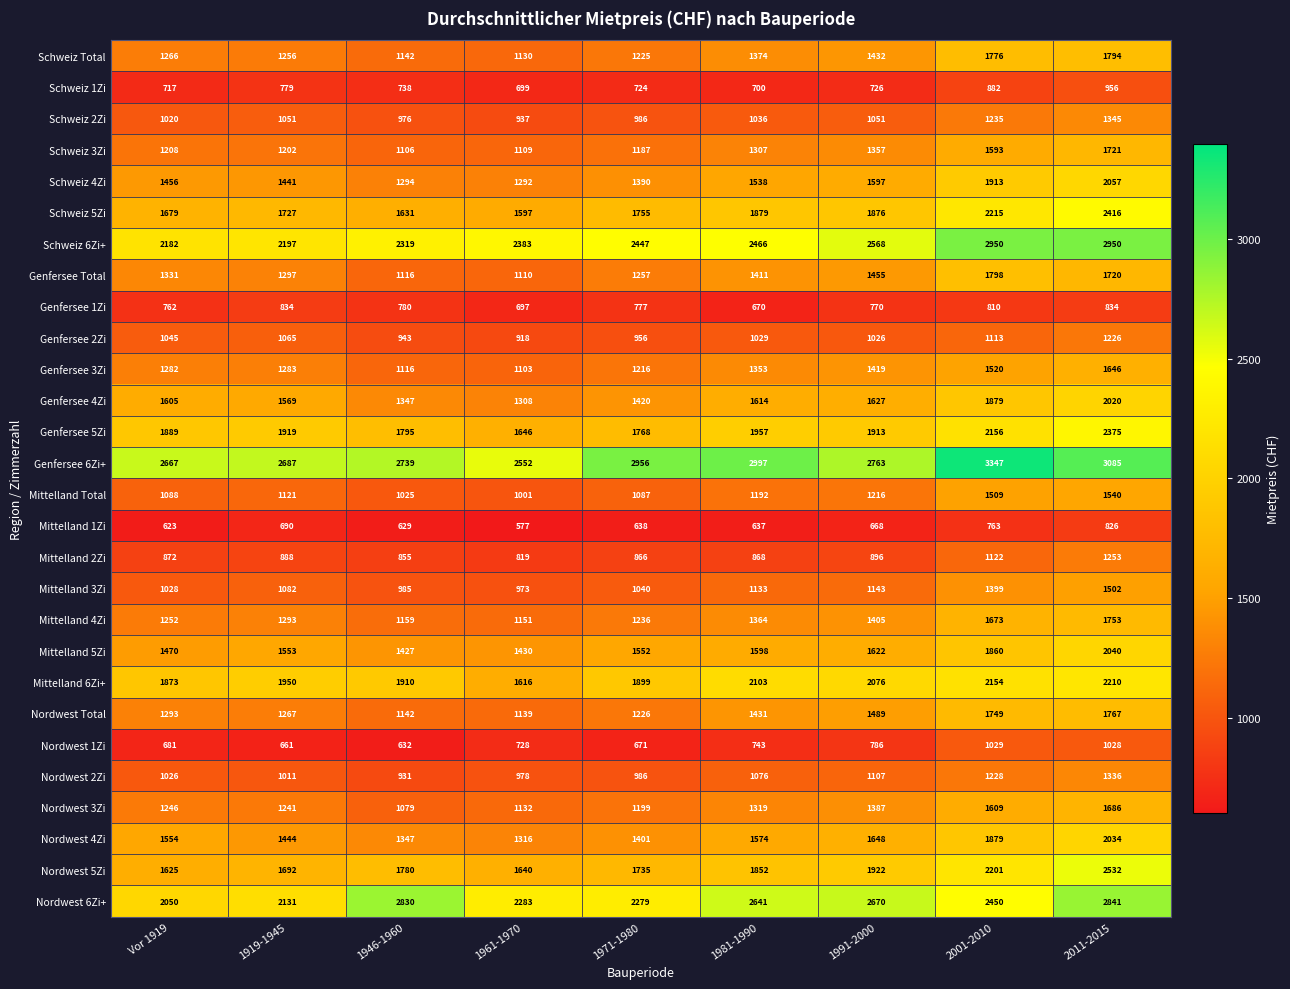

True or false: Nordwest 3Zi has a value of 1079 at 1946-1960.

True